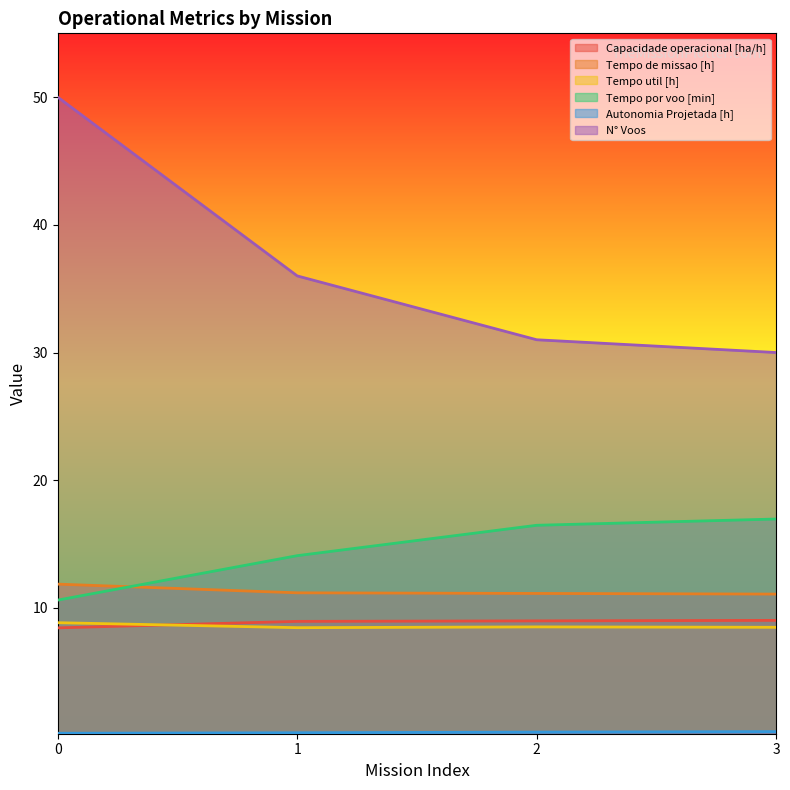

Reading right to left, list all the values displayed in this chart.

Capacidade operacional [ha/h]: 3=9.0	2=9.0	1=8.9	0=8.4
Tempo de missao [h]: 3=11.1	2=11.1	1=11.2	0=11.9
Tempo util [h]: 3=8.5	2=8.5	1=8.4	0=8.8
Tempo por voo [min]: 3=17.0	2=16.5	1=14.1	0=10.6
Autonomia Projetada [h]: 3=0.3	2=0.3	1=0.2	0=0.2
N° Voos: 3=30.0	2=31.0	1=36.0	0=50.0